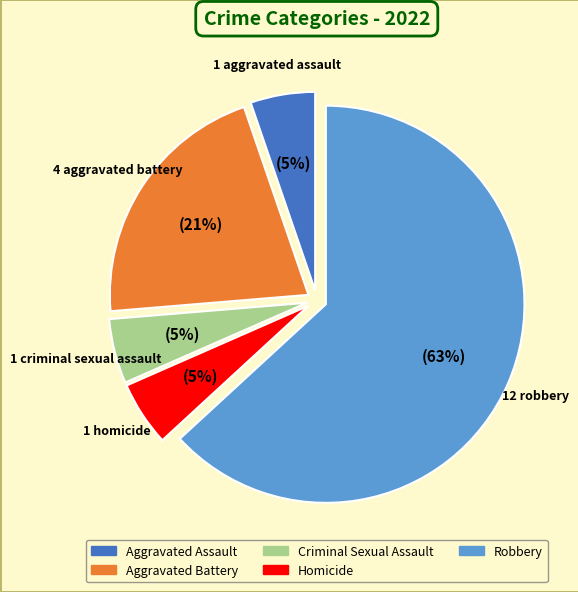

To the nearest percent, what is the average slice percentage?

20%